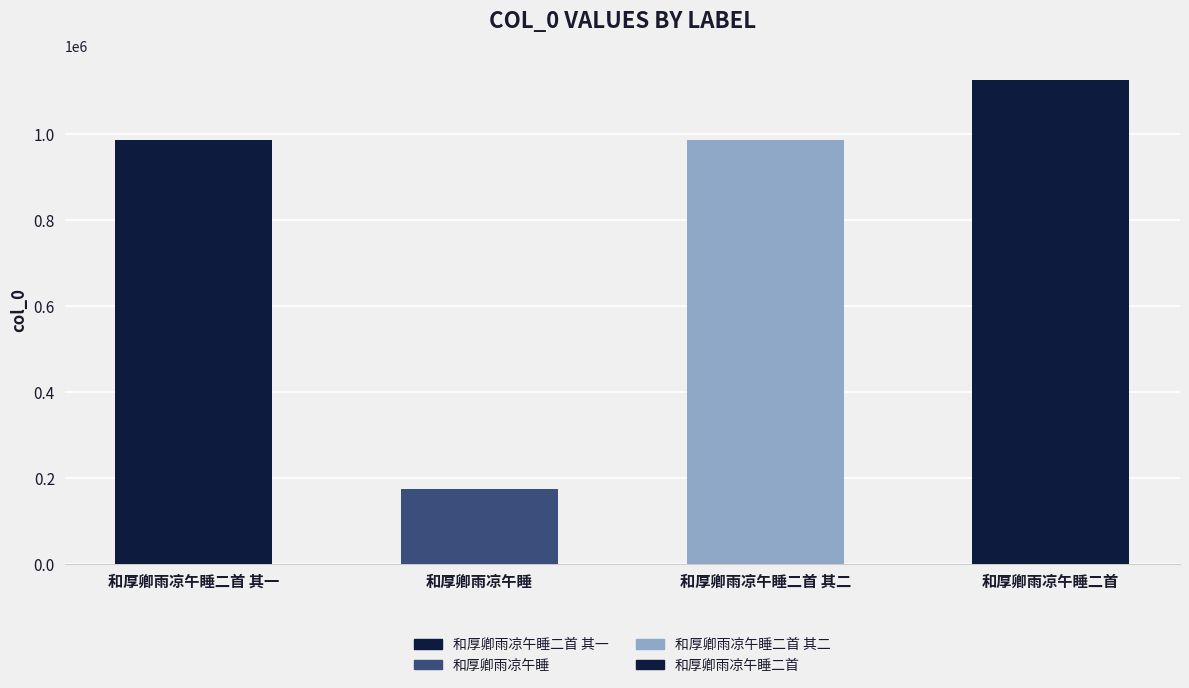

Which has a higher value, 和厚卿雨凉午睡二首 or 和厚卿雨凉午睡?

和厚卿雨凉午睡二首